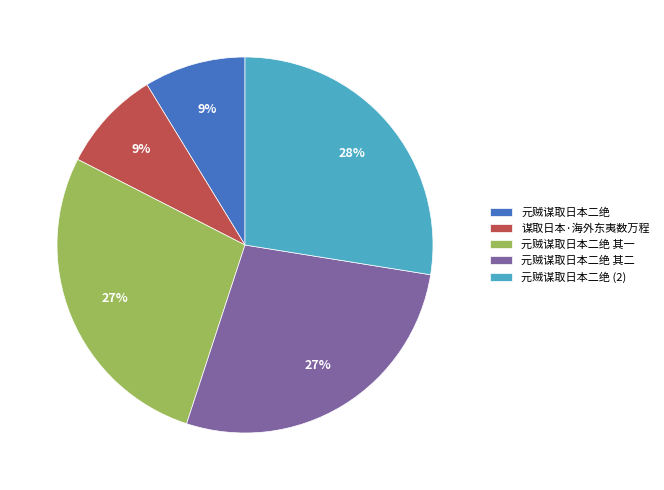

Is there any slice that represents more than half of the pie?

No